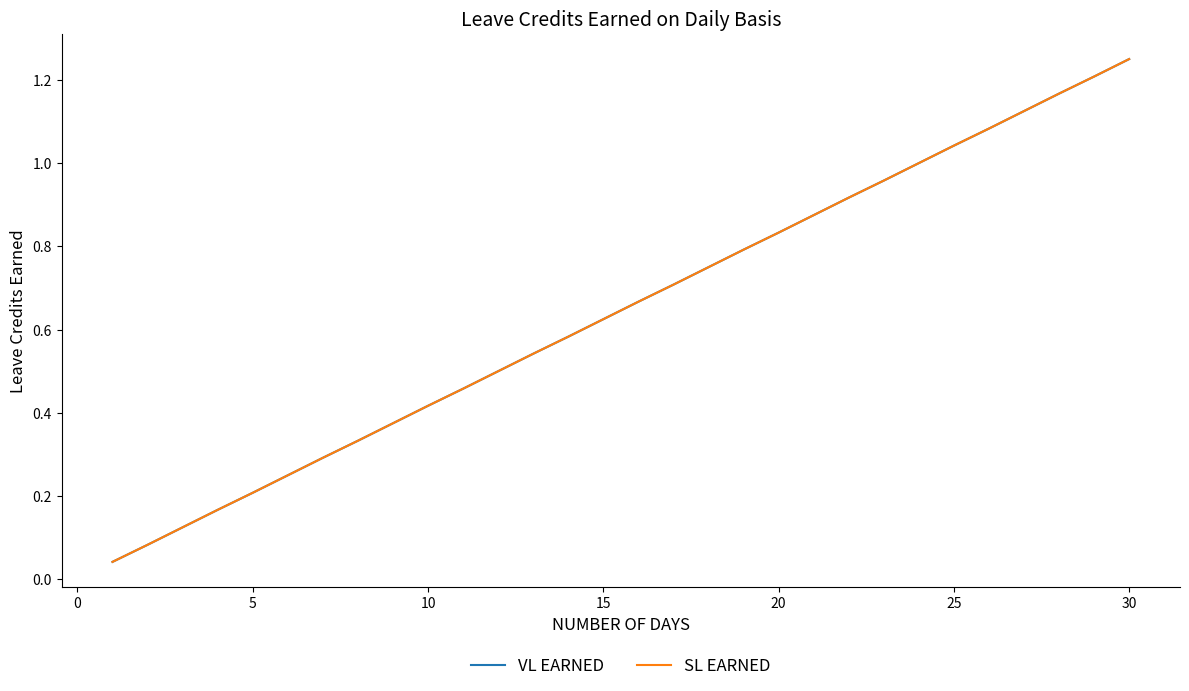

Does the chart display data point markers on the line(s)?

No